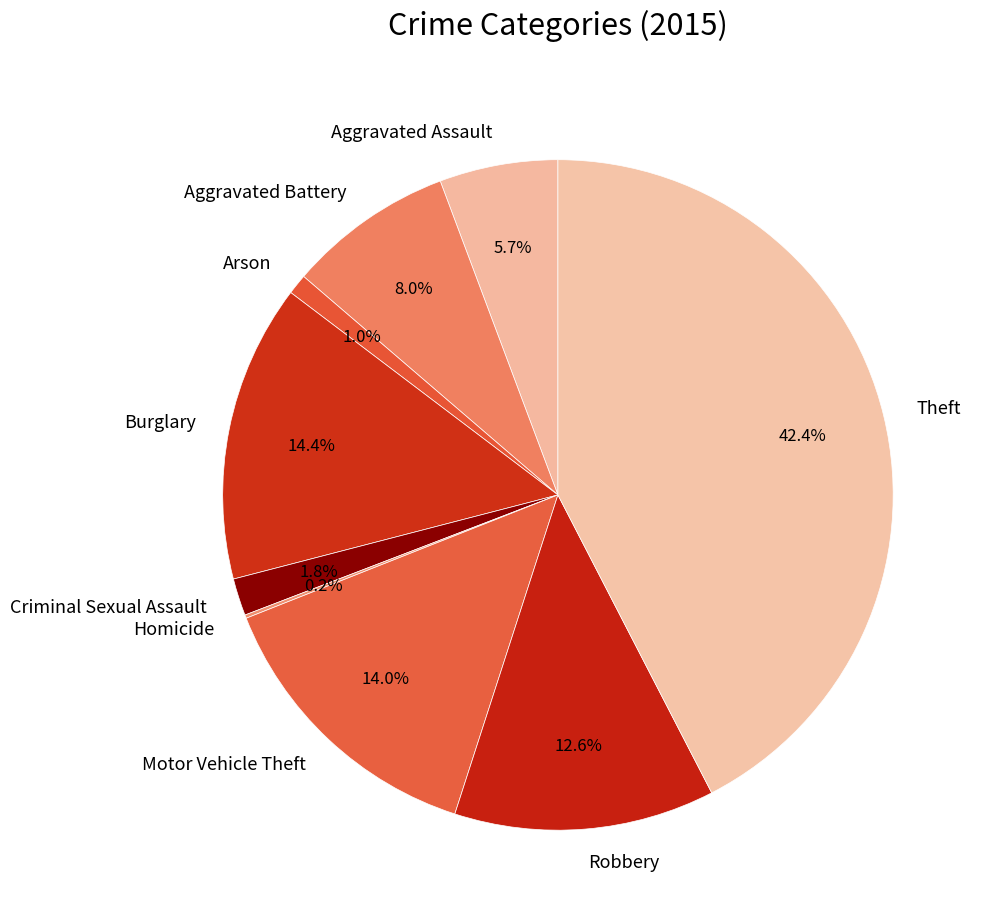

What percentage do Aggravated Battery and Robbery together represent?

20.6%